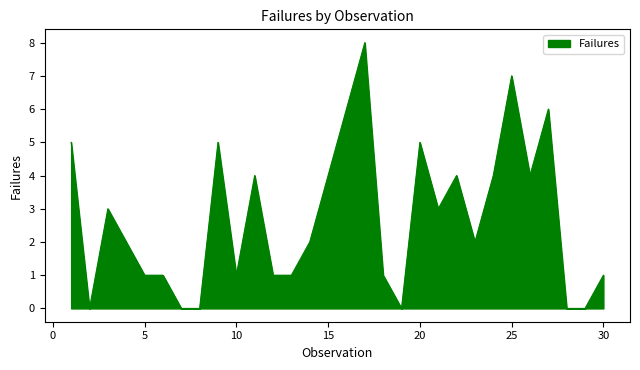

What is the difference between the maximum and minimum values?

8